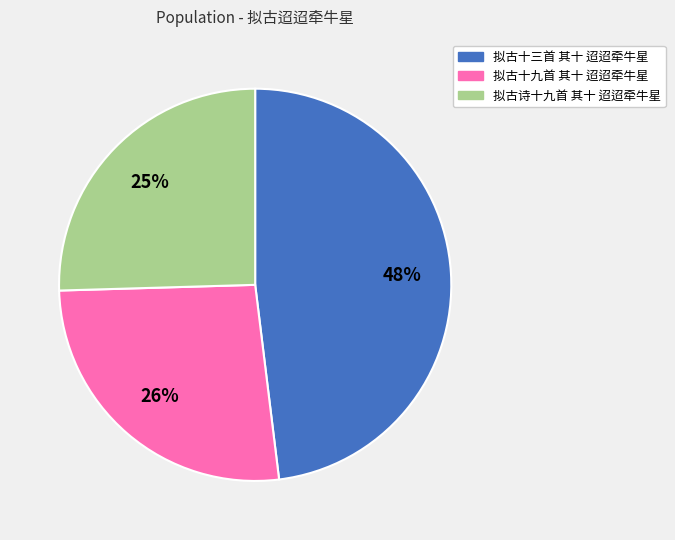

Is there a majority slice in this chart?

No